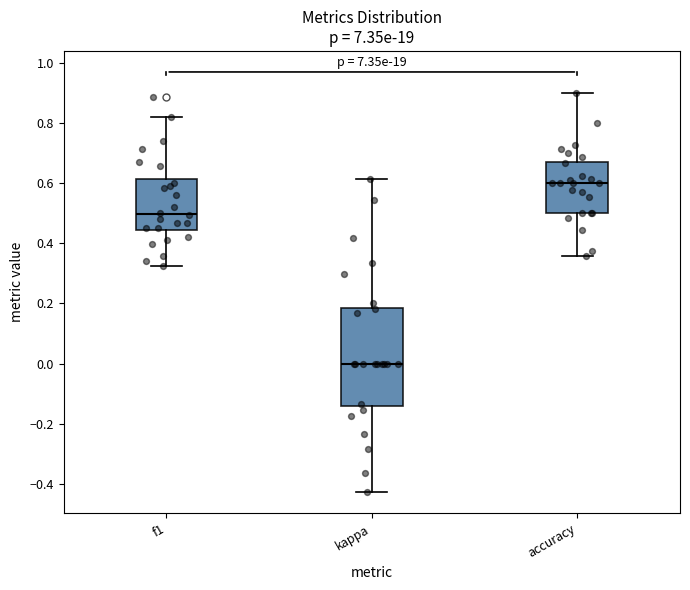

Which box is the tallest, from its lower edge to its upper edge?

kappa